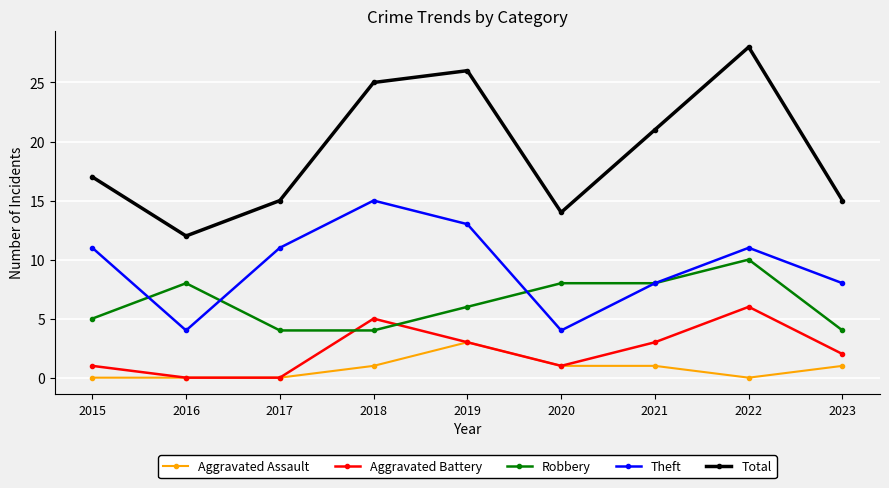

Which series has the widest spread of values?

Total